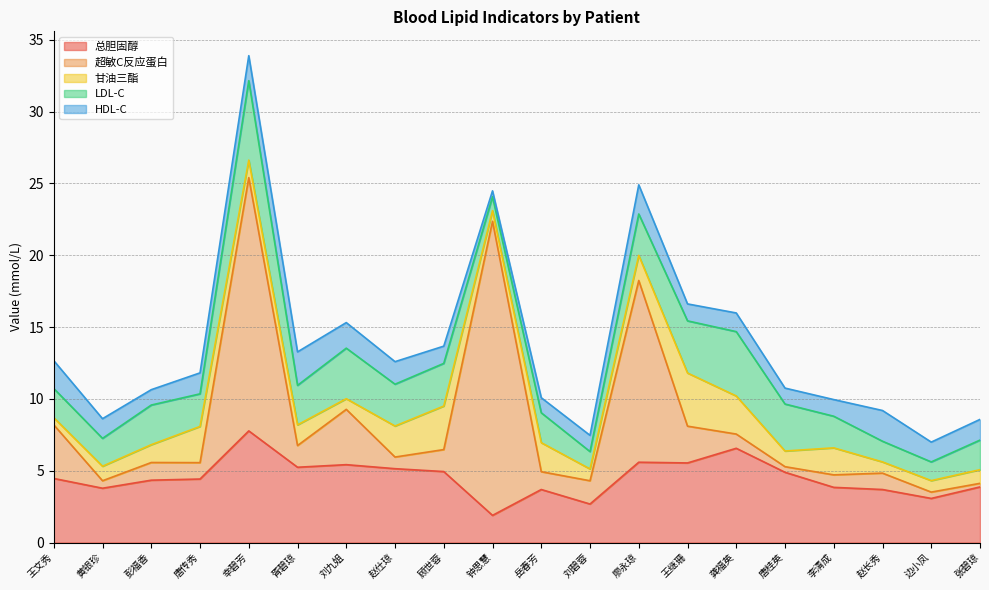

Rank the series by their maximum value, from highest to lowest.

超敏C反应蛋白, 总胆固醇, LDL-C, 甘油三酯, HDL-C